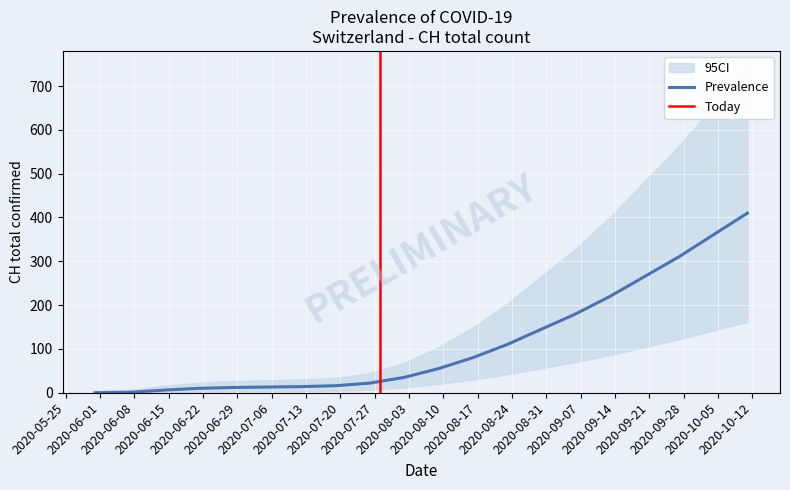

At which category does the chart reach its minimum across all series?

2020-05-31